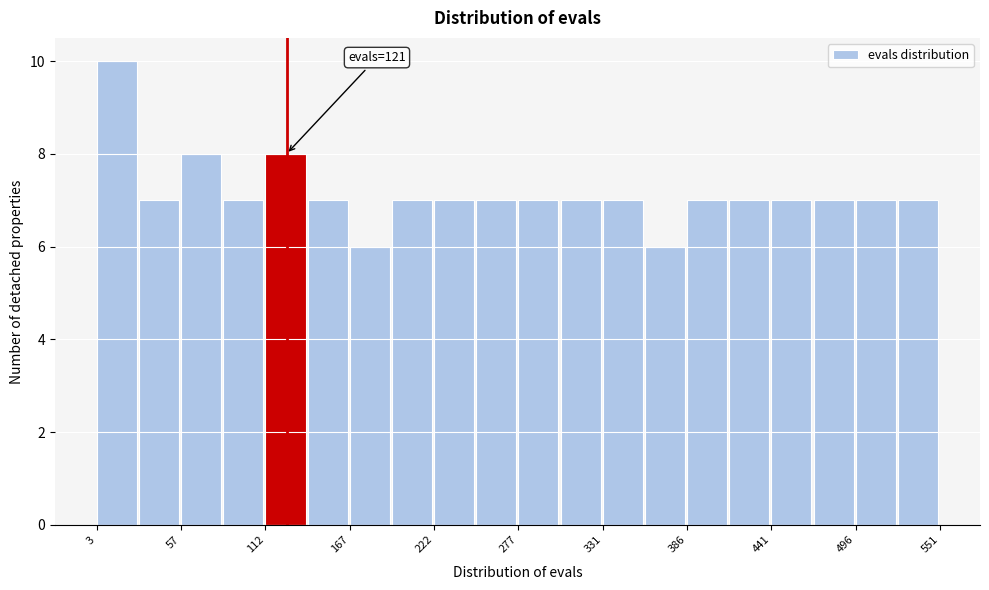

Read against the x-axis, roughly where is the centre of the tallest bar?

20